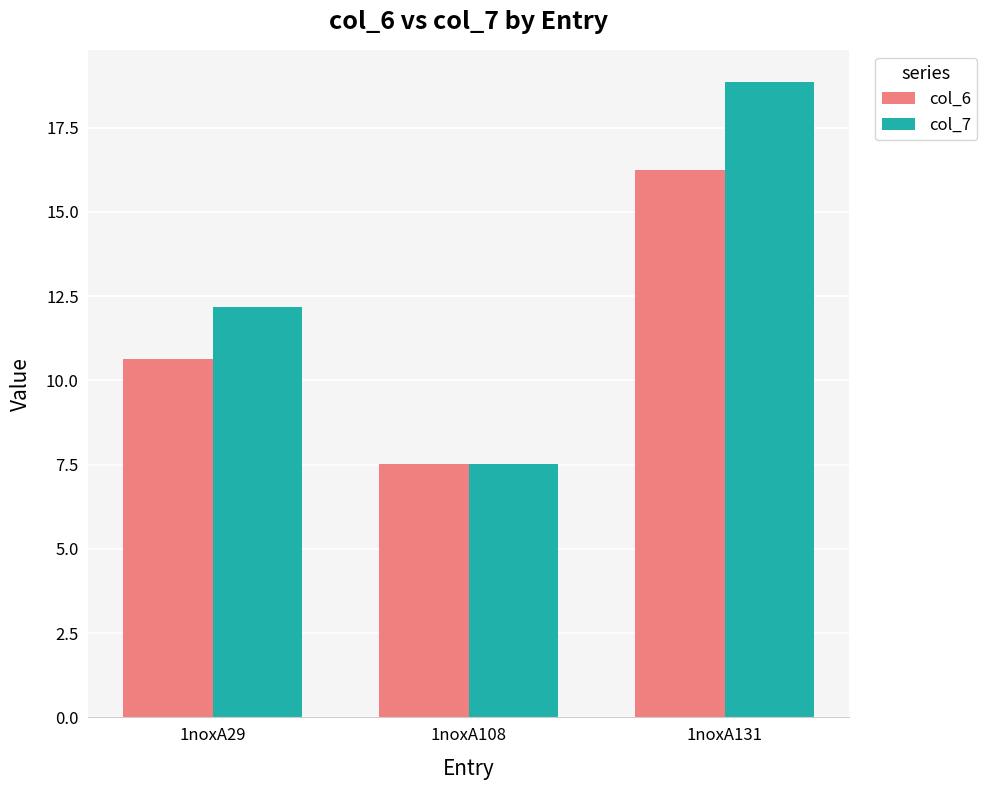

At which label is col_7 closest to 13?

1noxA29